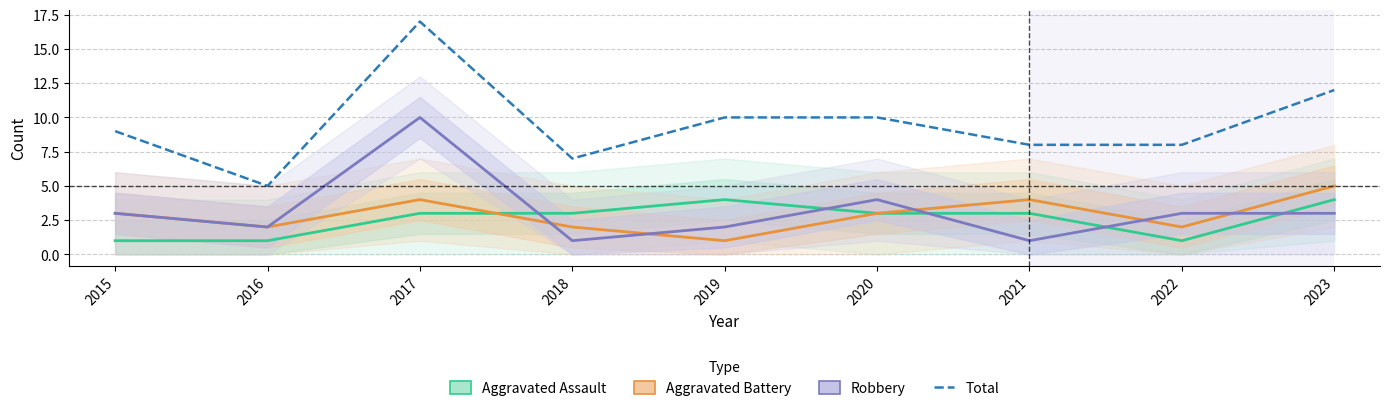

At which category does the chart reach its peak across all series?

2017